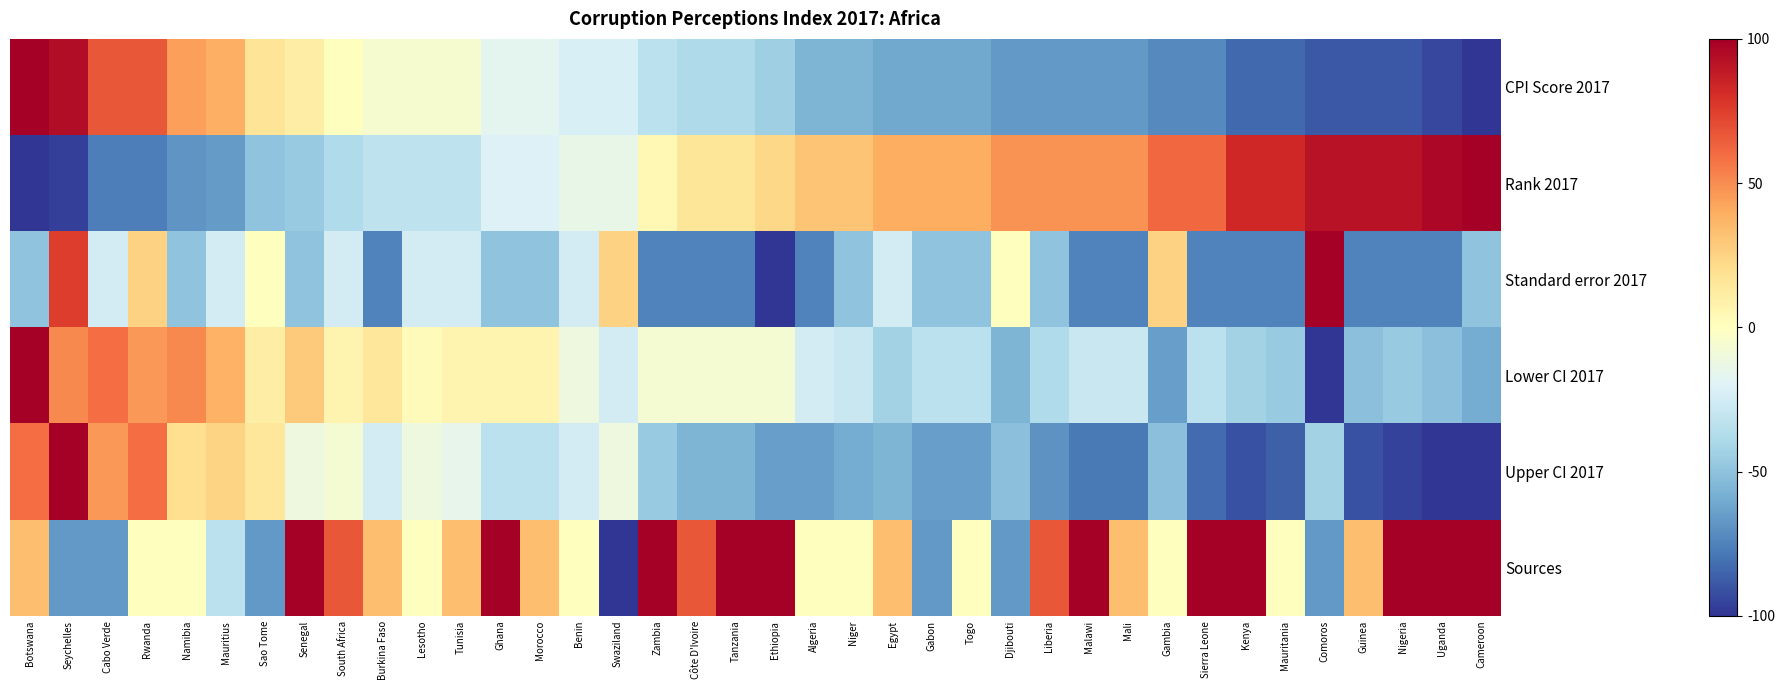

What is the total value across all series at Burkina Faso?

-88.9